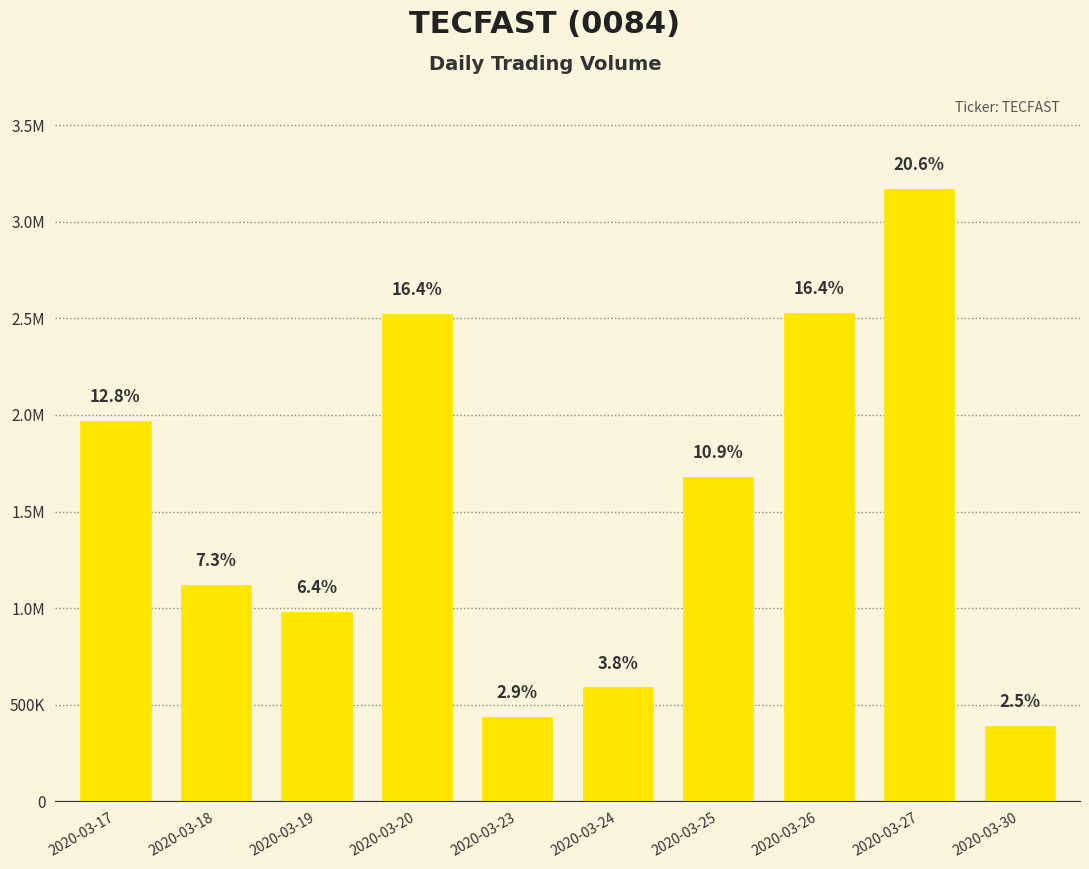

Are the bars horizontal?

No